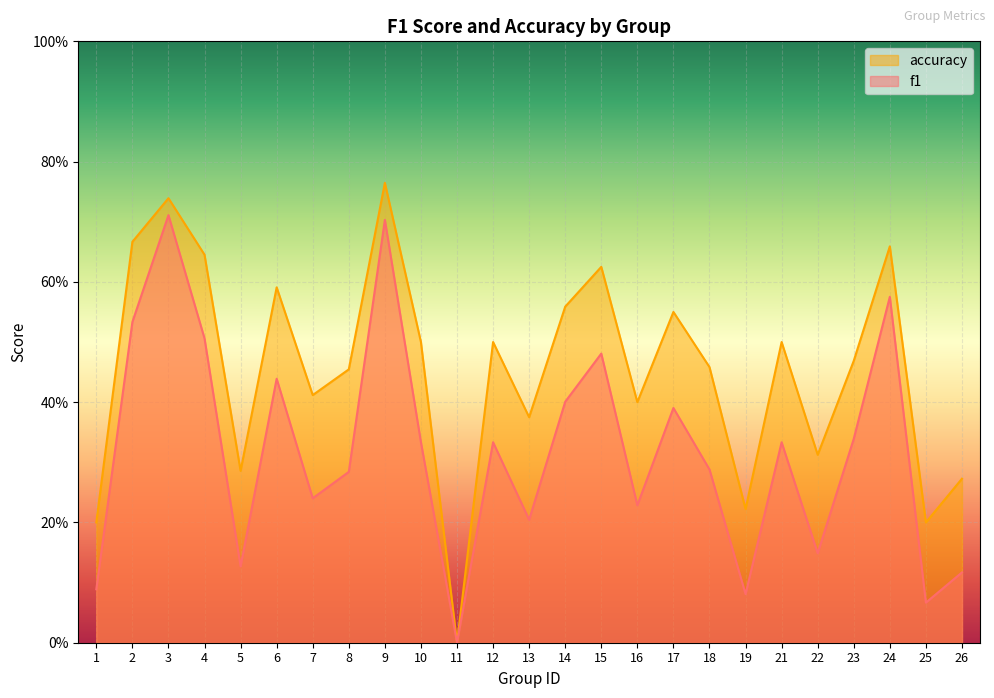

True or false: f1 has a value of 0.7 at 6.

False